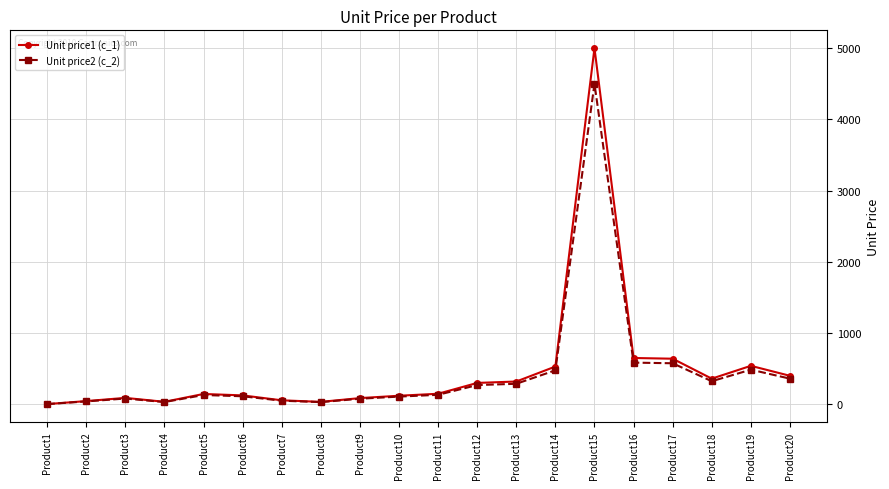

Which series has the widest spread of values?

Unit price1 (c_1)